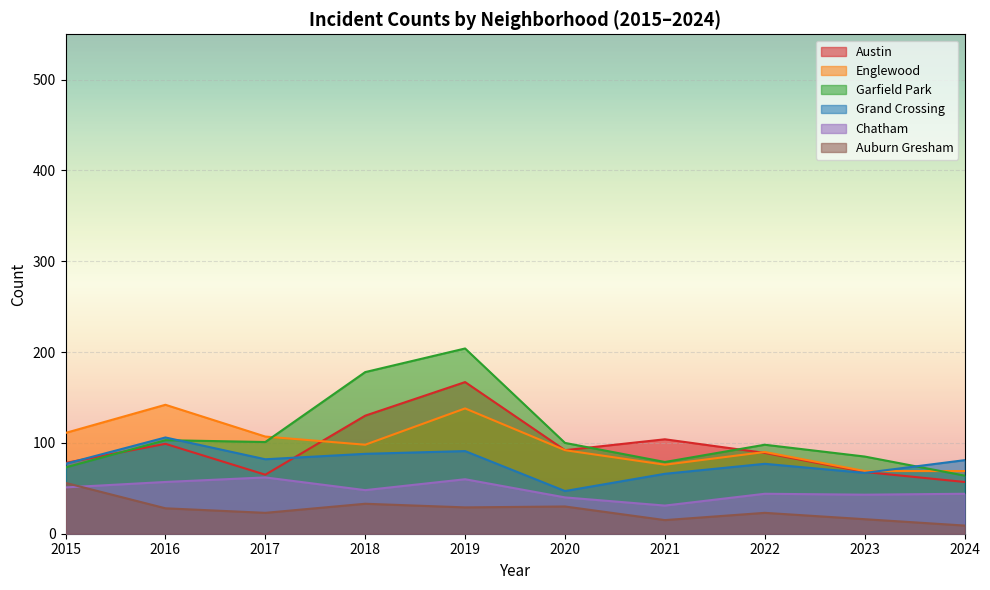

The Garfield Park series shows 73 at 2015. True or false?

True